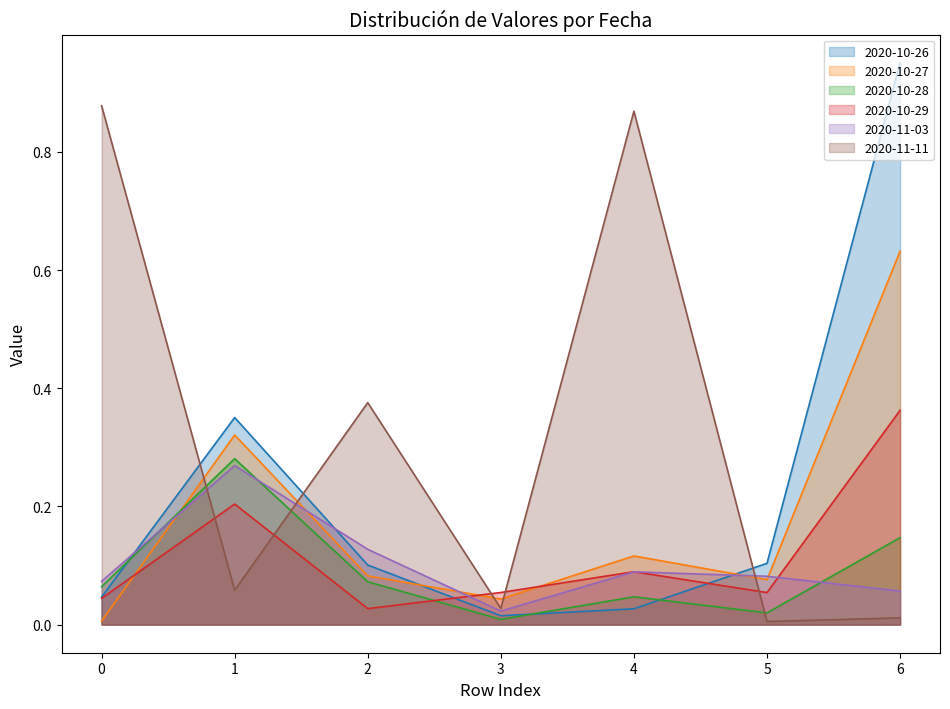

Which series has the widest spread of values?

2020-10-26